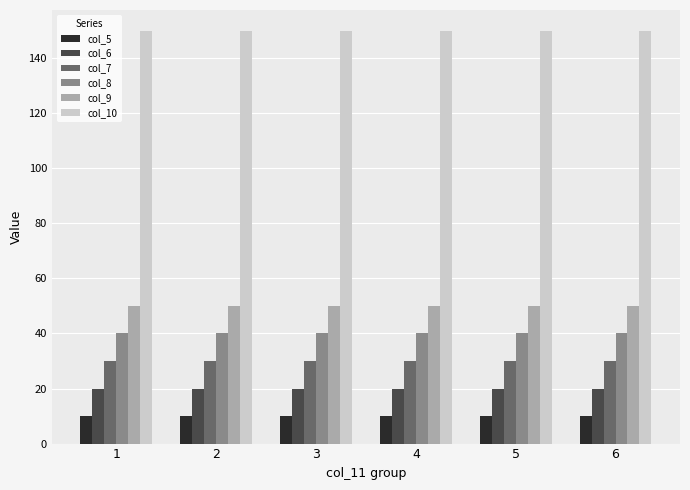

True or false: col_10 has a value of 150 at 4.

True